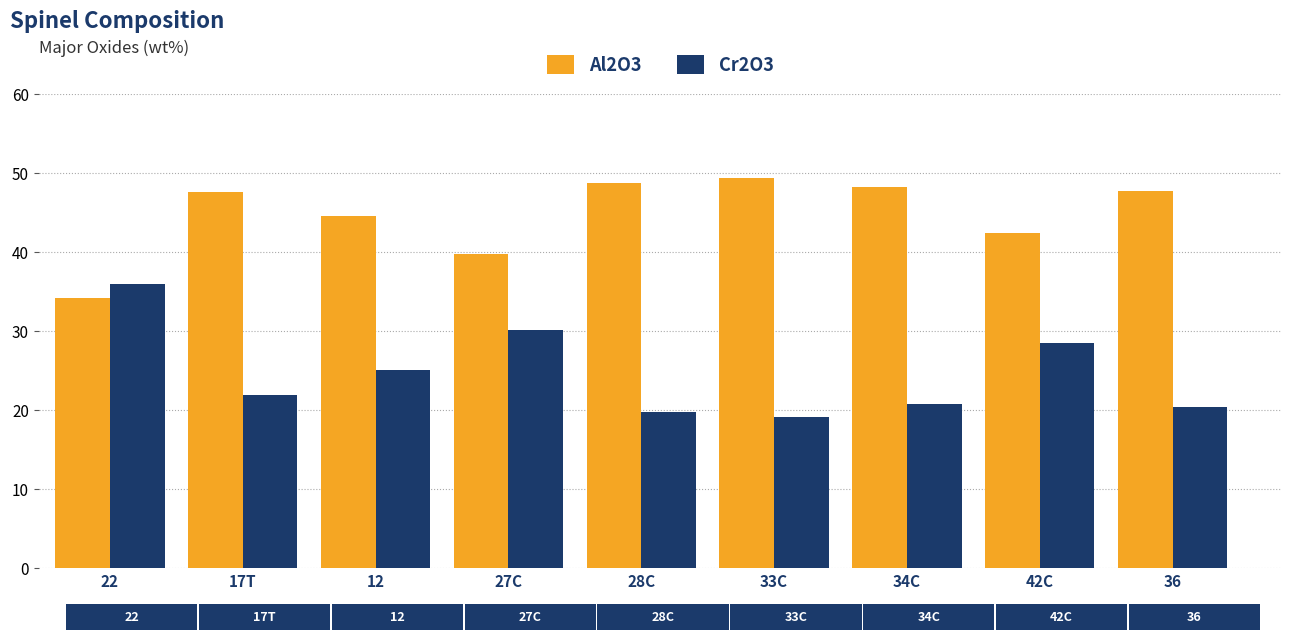

What is the sum of the Cr2O3 values at 36 and 28C?

40.2